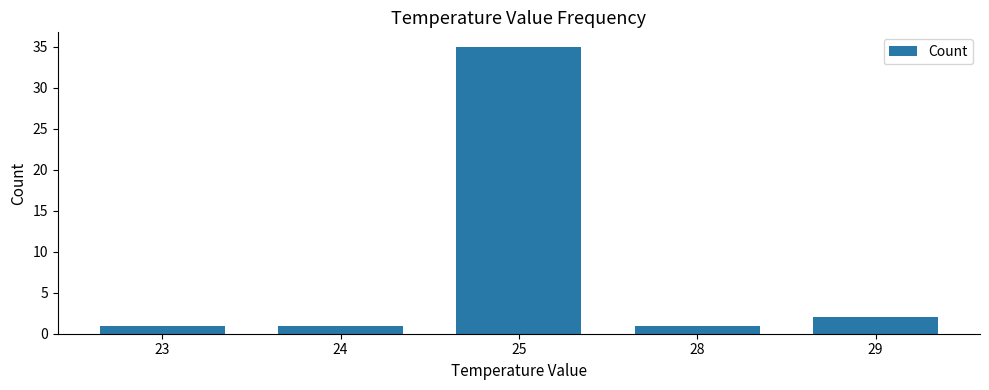

What is the sum of the values at 24 and 28?

2